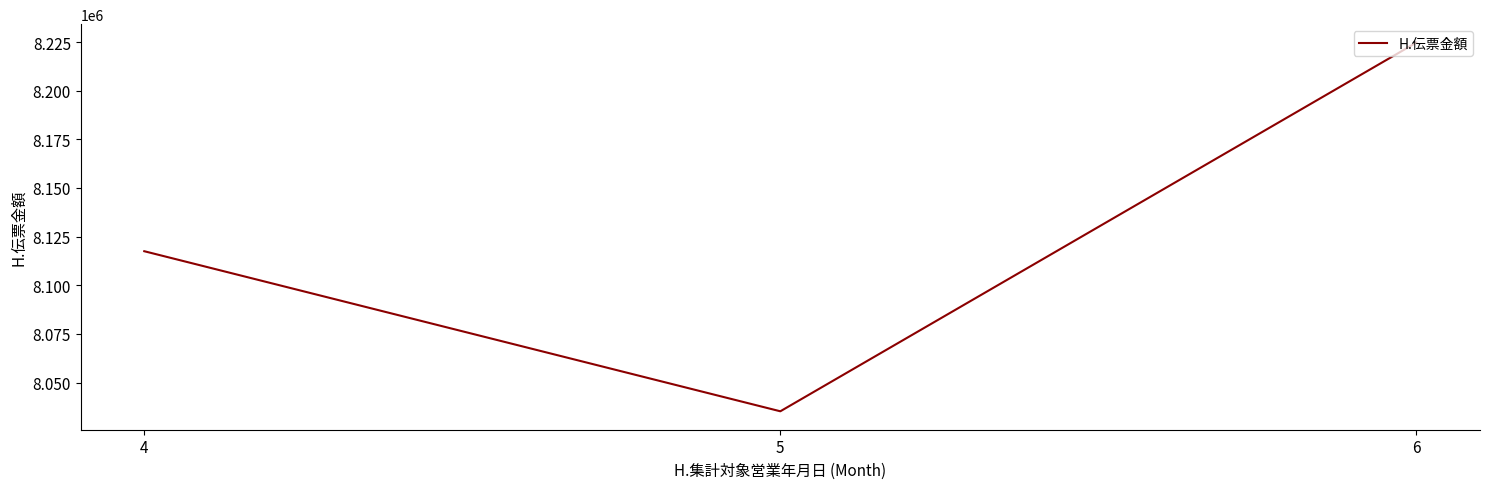

The chart shows a value of 8117503 at 4. True or false?

True